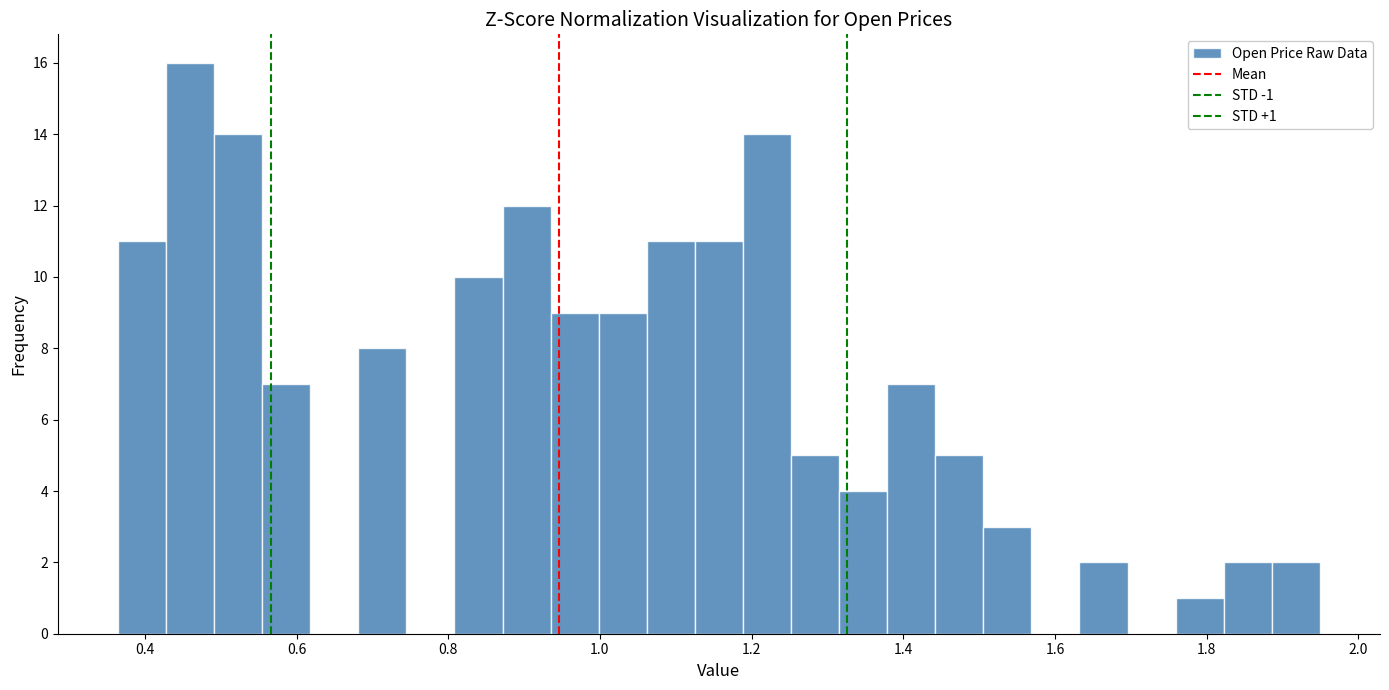

Around what value on the x-axis is the tallest bar? Give the approximate position of its centre, as read against the axis.

0.46